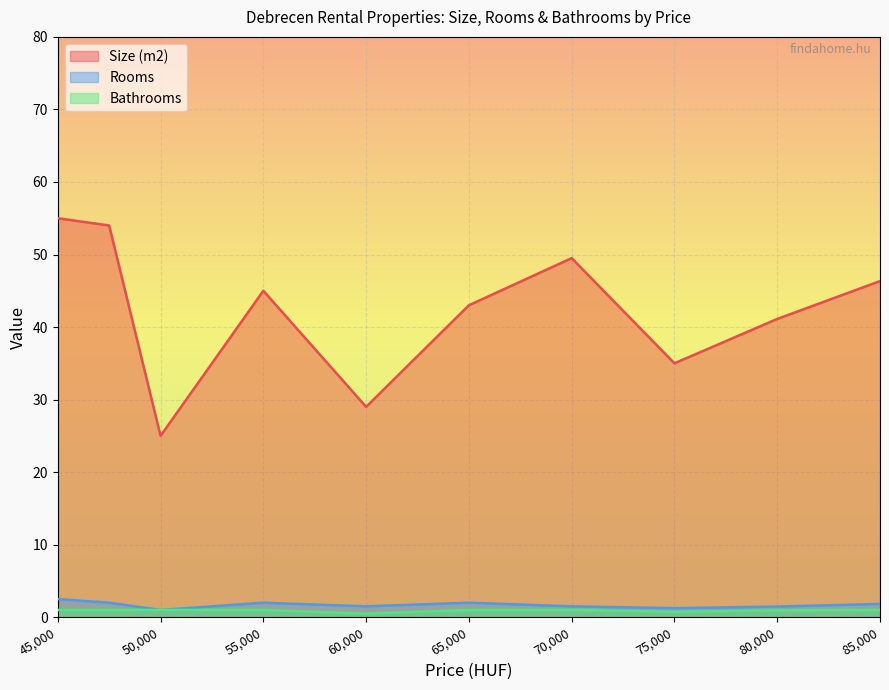

Which category has the highest value in the Size (m2) series?

45,000